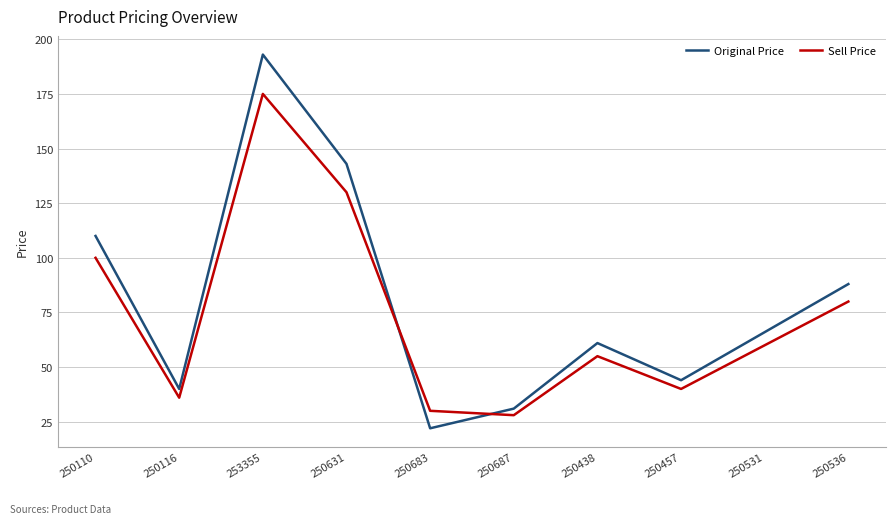

What is the spread (max minus min) of values at 250531?

6